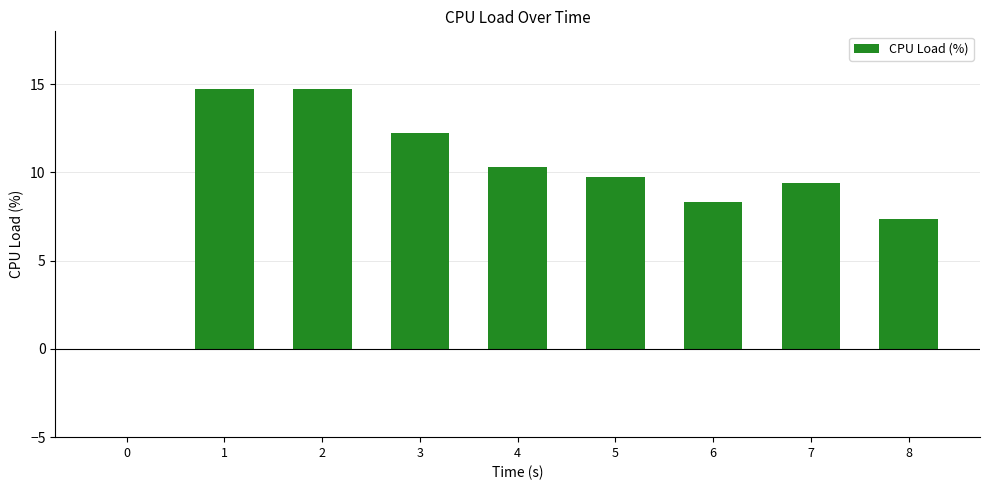

The chart shows a value of 10.3 at 4. True or false?

True